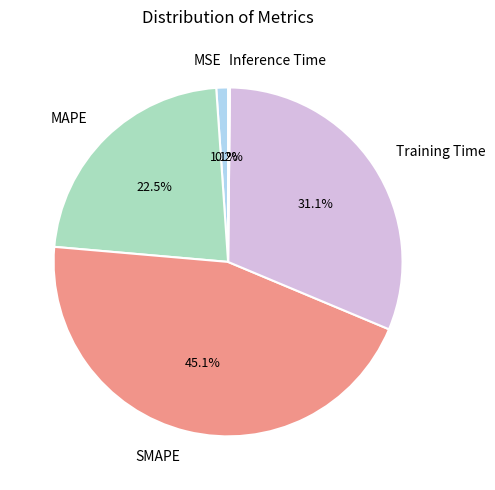

The SMAPE slice represents 59% of the pie. True or false?

False